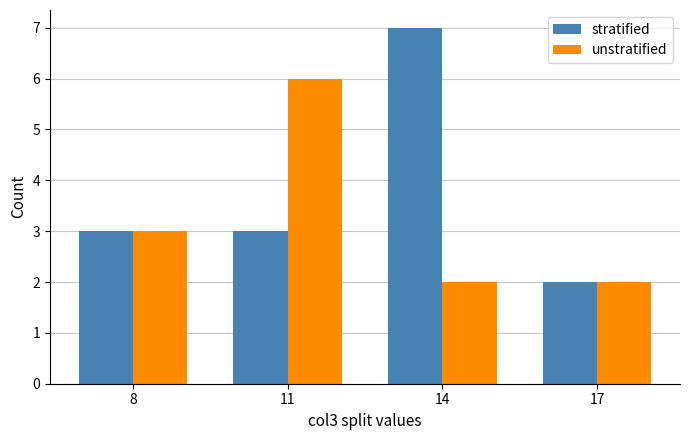

What is the maximum value for unstratified?

6